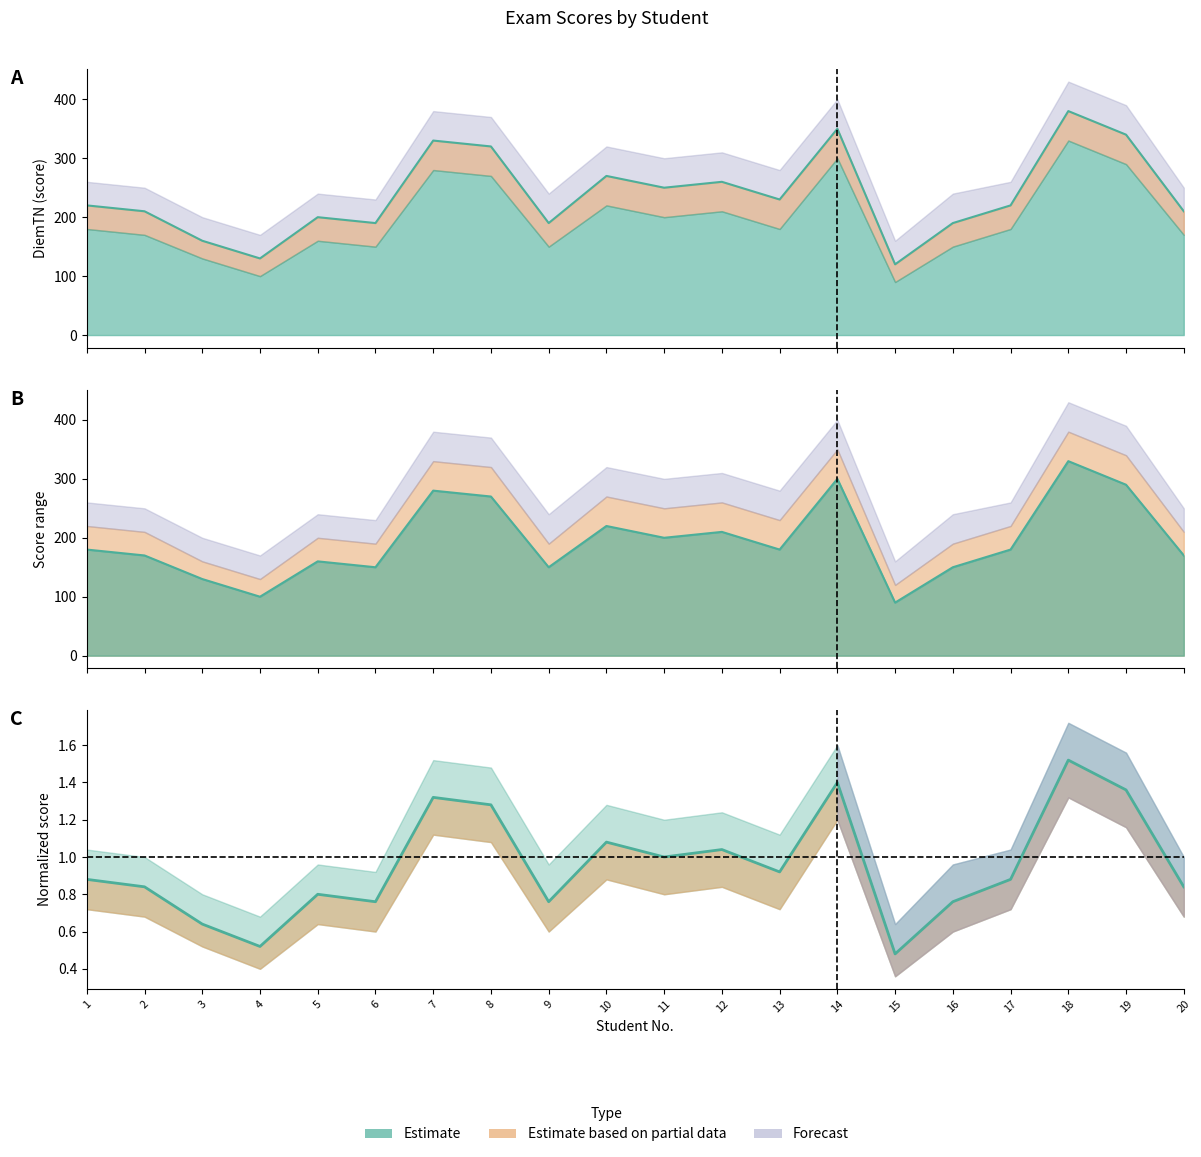

True or false: DiemTN and DiemTH_low cross at least once.

False